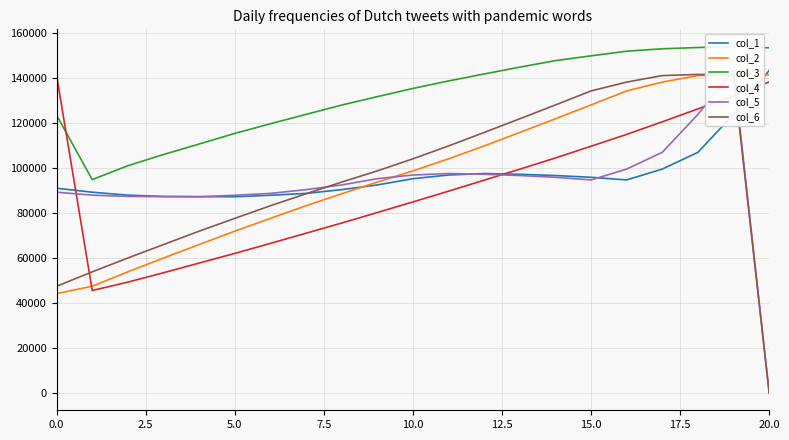

How many positive values does the col_5 series have?

20